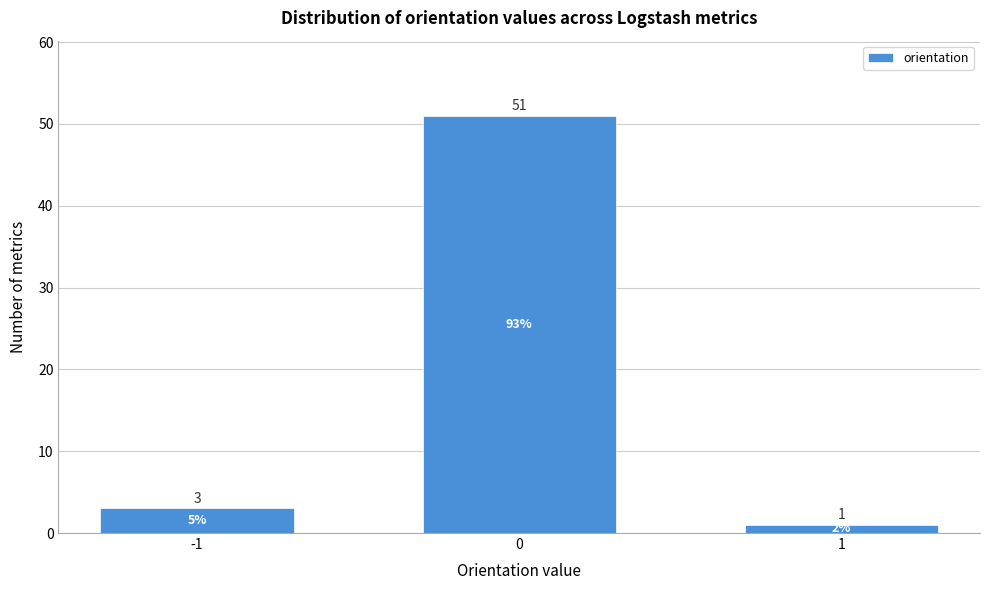

Reading left to right, list all the values displayed in this chart.

-1=3	0=51	1=1